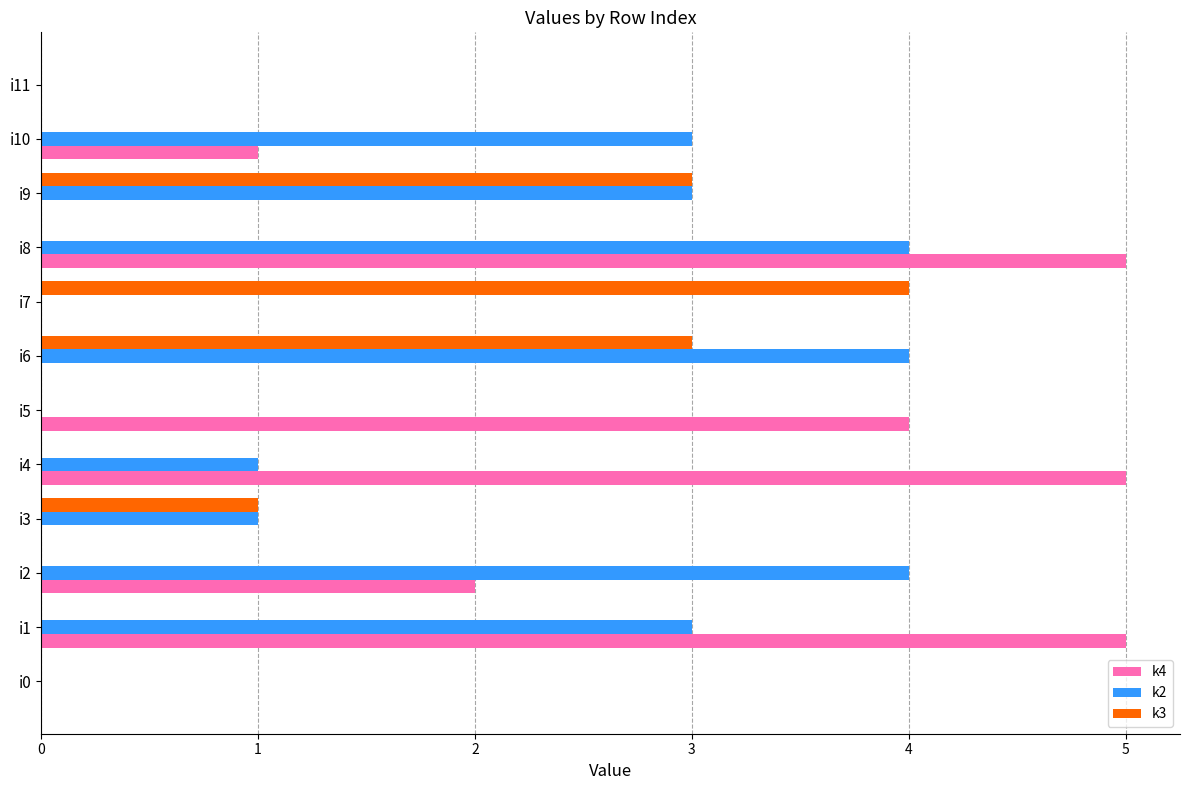

Which series changed the most between i5 and i8?

k2